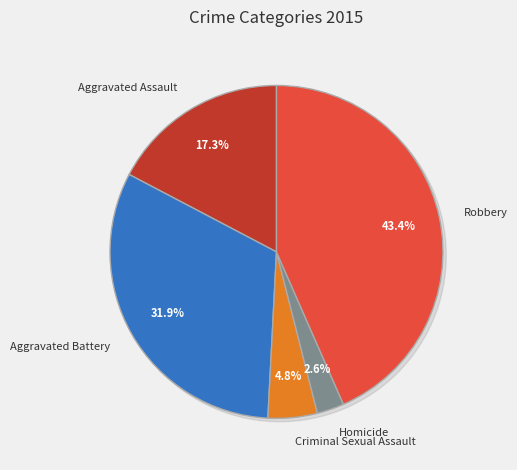

Count the number of slices in the pie.

5